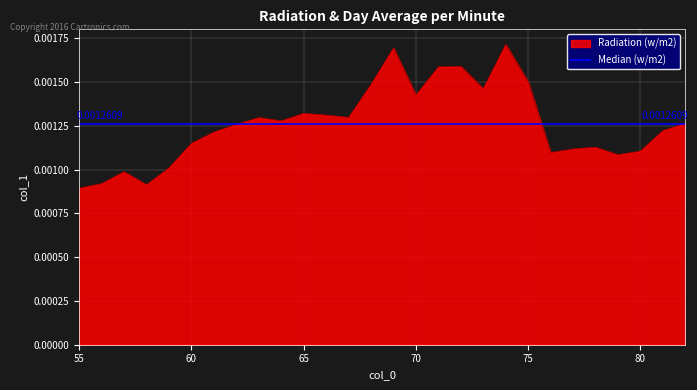

Between 77 and 72, which is larger?

72